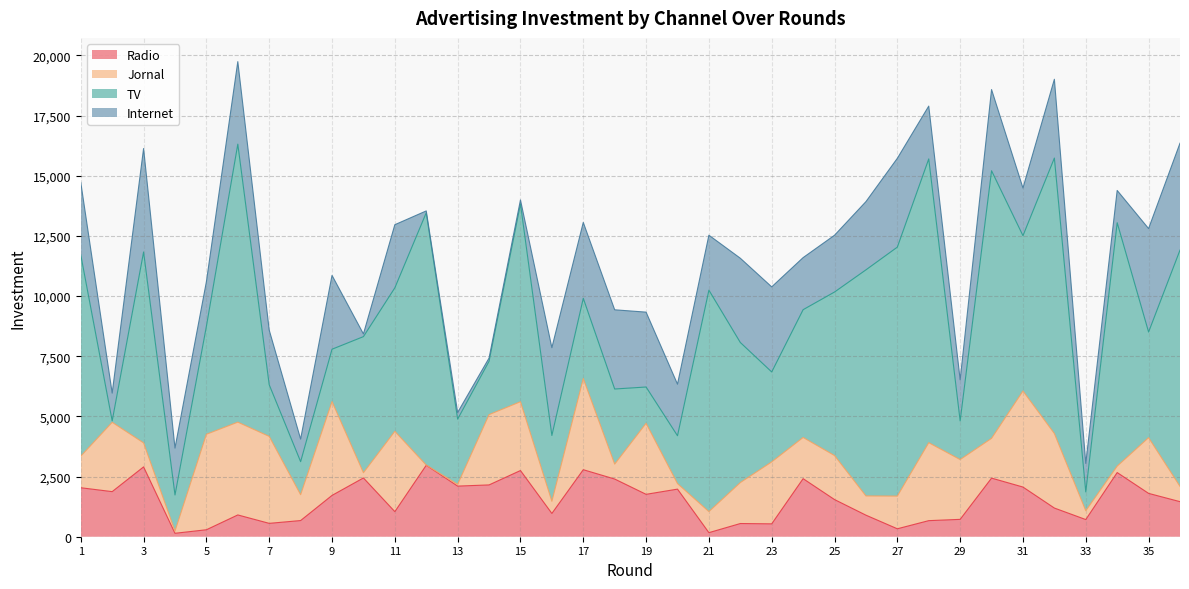

Between 8 and 9, which series saw the biggest shift?

investimentoPropagandaJornal